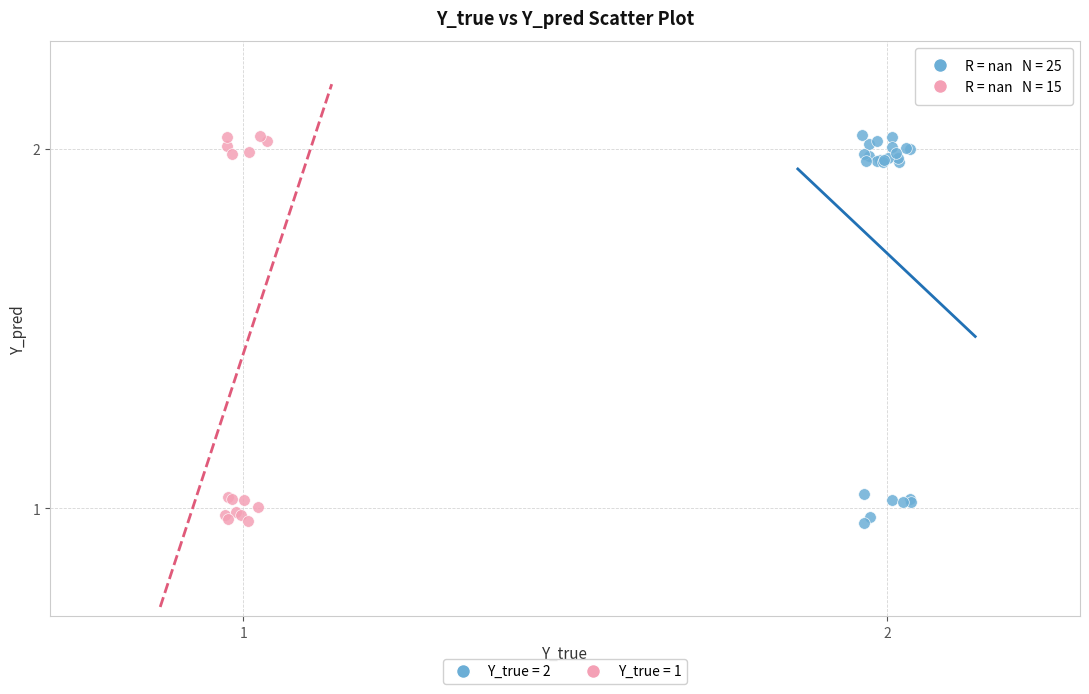

What are all the series names shown in the legend?

Y_true = 2, Y_true = 1